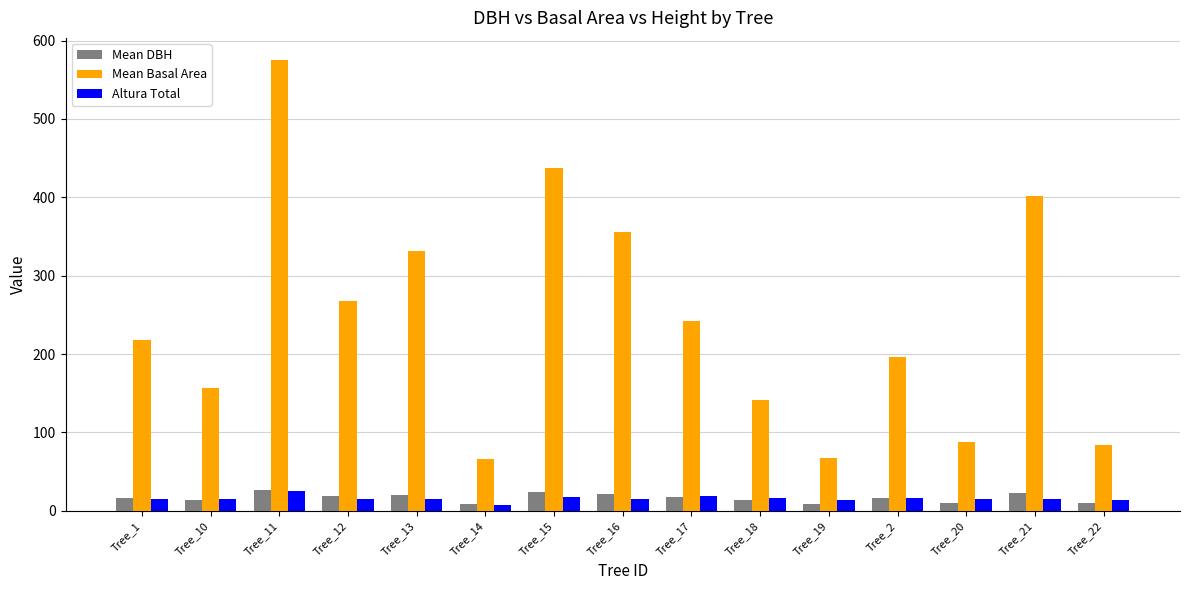

The Mean DBH series shows 18.4 at Tree_12. True or false?

True